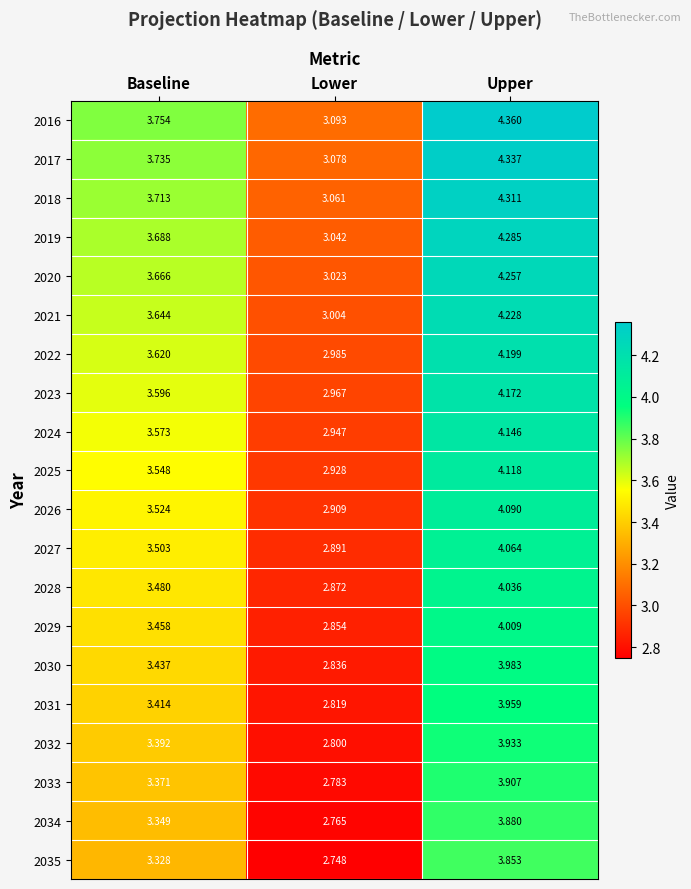

Which label corresponds to the largest value in the chart?

Upper